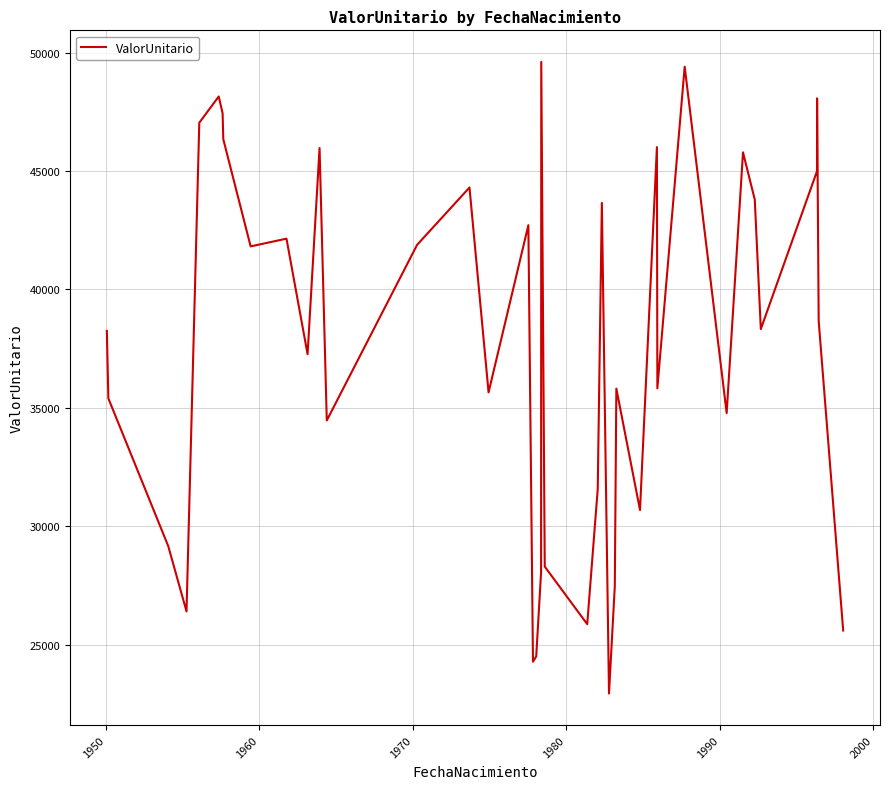

What is the minimum value shown in the chart?

22928.1